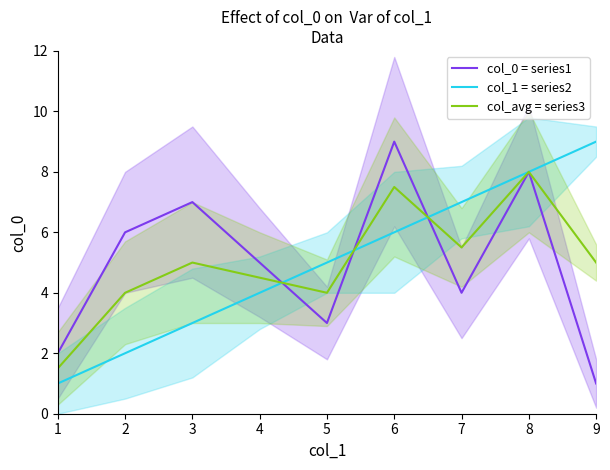

Reading left to right, transcribe all the data shown in this chart.

col_0 = series1: 2.0	6.0	7.0	5.0	3.0	9.0	4.0	8.0	1.0
col_1 = series2: 1.0	2.0	3.0	4.0	5.0	6.0	7.0	8.0	9.0
col_avg = series3: 1.5	4.0	5.0	4.5	4.0	7.5	5.5	8.0	5.0